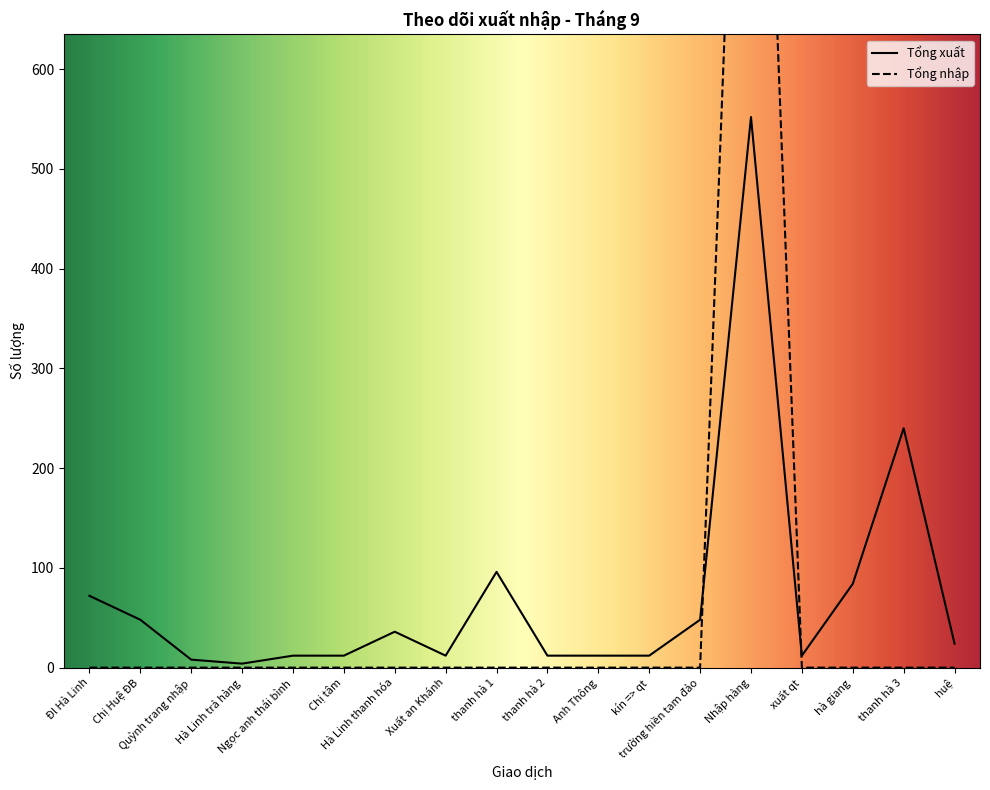

What are all the series names shown in the legend?

Tổng xuất, Tổng nhập